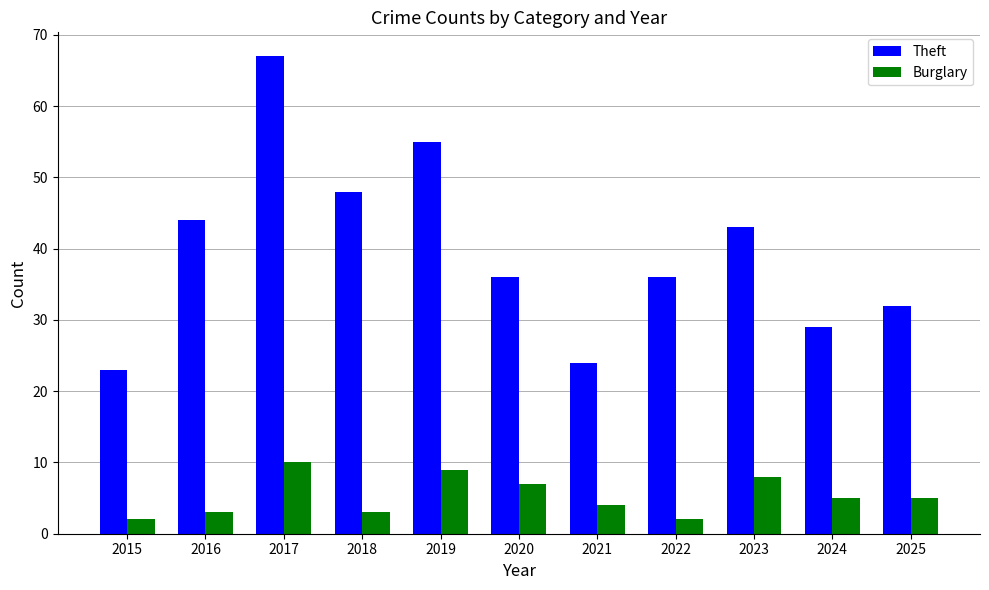

What is the total value across all series at 2020?

43